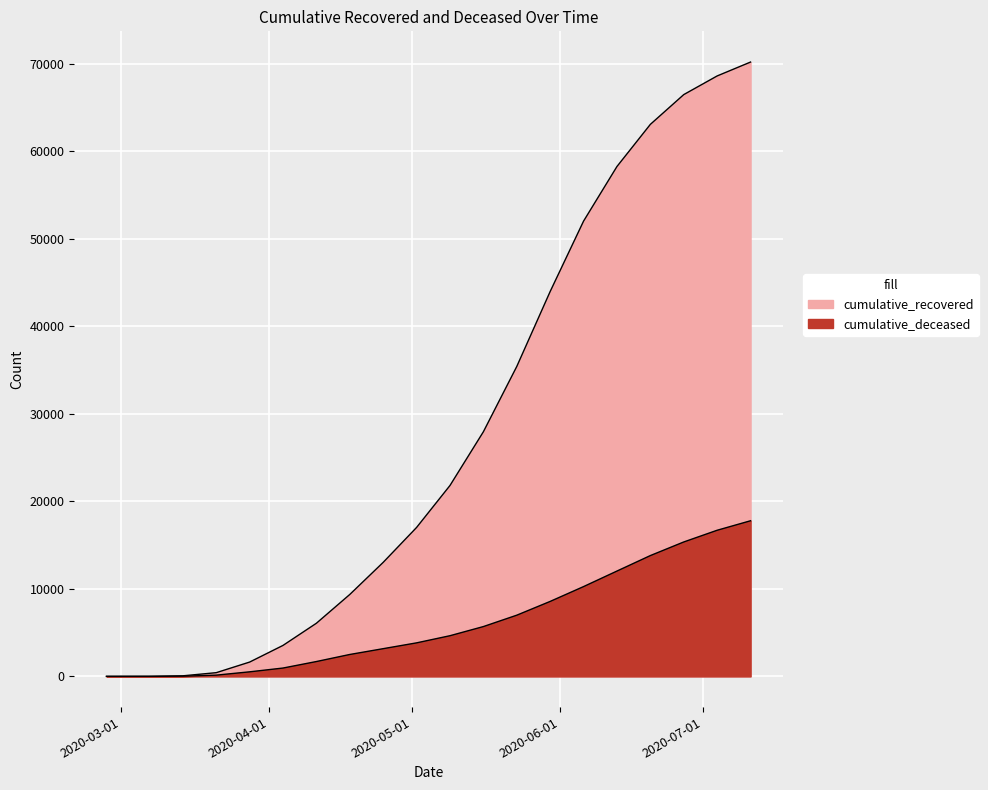

What are all the series names shown in the legend?

cumulative_recovered, cumulative_deceased